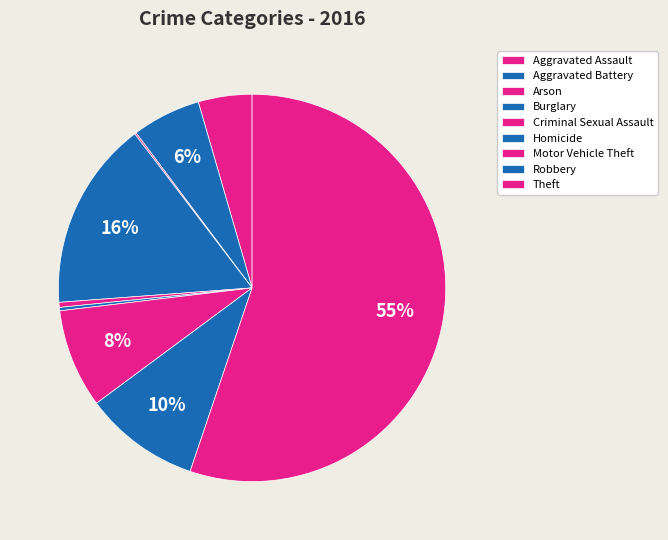

How many slices are in this pie chart?

9